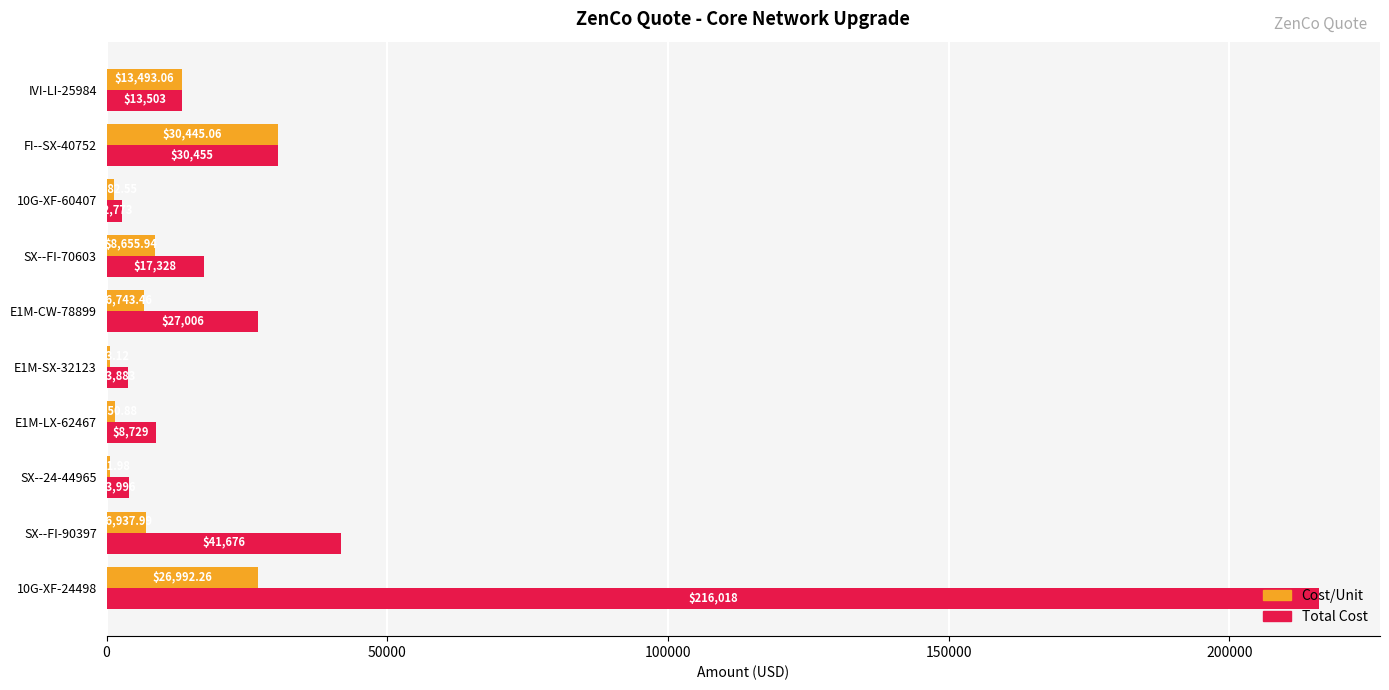

At which category is the sum across all series the highest?

10G-XF-24498